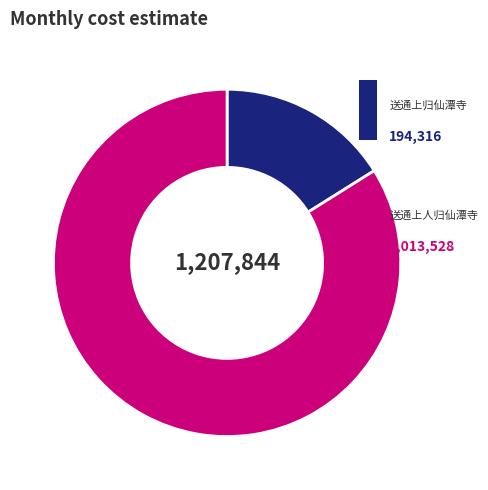

How many slices are in this pie chart?

2